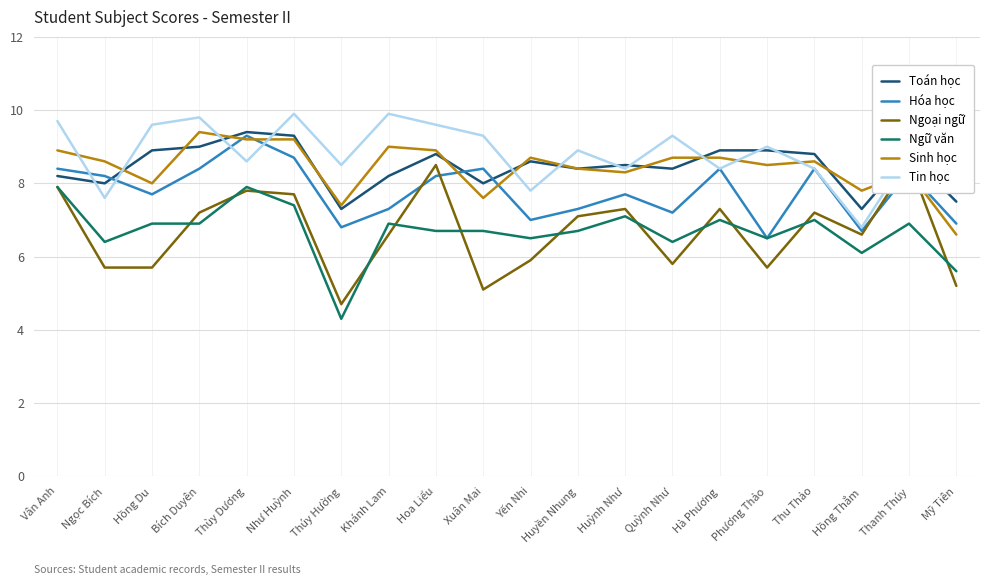

Rank the series by their maximum value, from lowest to highest.

Ngữ văn, Ngoại ngữ, Hóa học, Toán học, Sinh học, Tin học